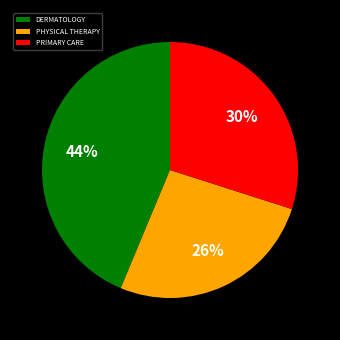

Is the sum of PHYSICAL THERAPY and PRIMARY CARE greater than half?

Yes